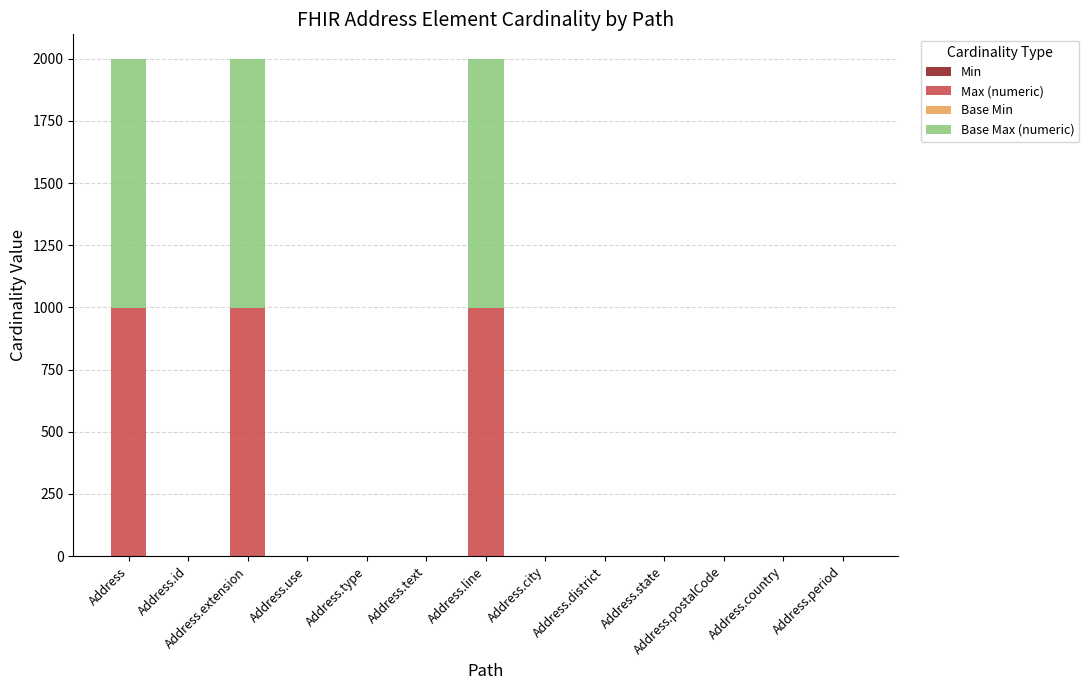

The Max (numeric) series shows 476 at Address.extension. True or false?

False